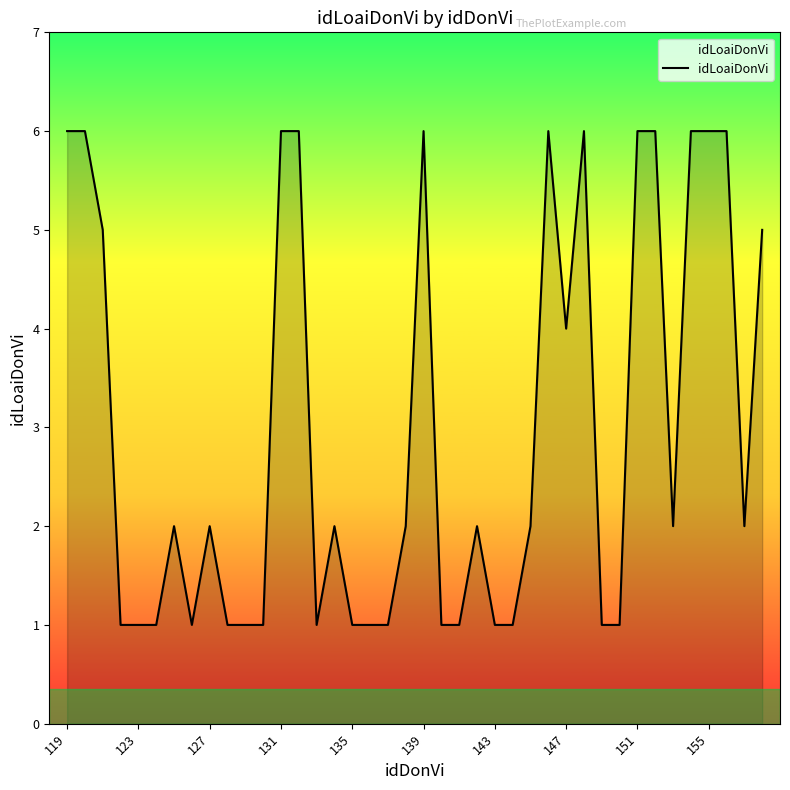

What is the difference between the maximum and minimum values?

5